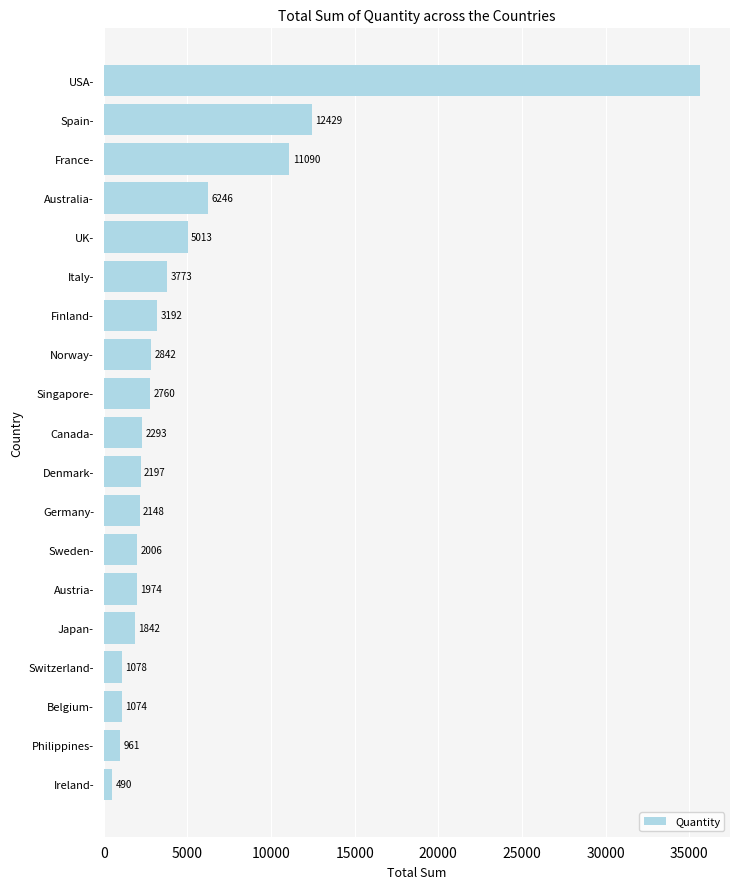

List the labels in order of value, largest first.

USA-, Spain-, France-, Australia-, UK-, Italy-, Finland-, Norway-, Singapore-, Canada-, Denmark-, Germany-, Sweden-, Austria-, Japan-, Switzerland-, Belgium-, Philippines-, Ireland-